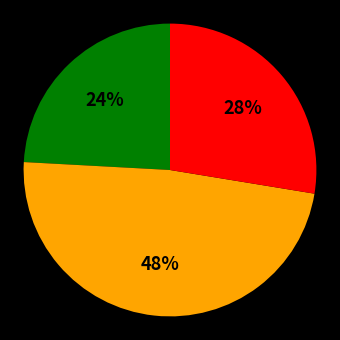

To the nearest percent, what is the difference between the largest and smallest slice percentages?

24%